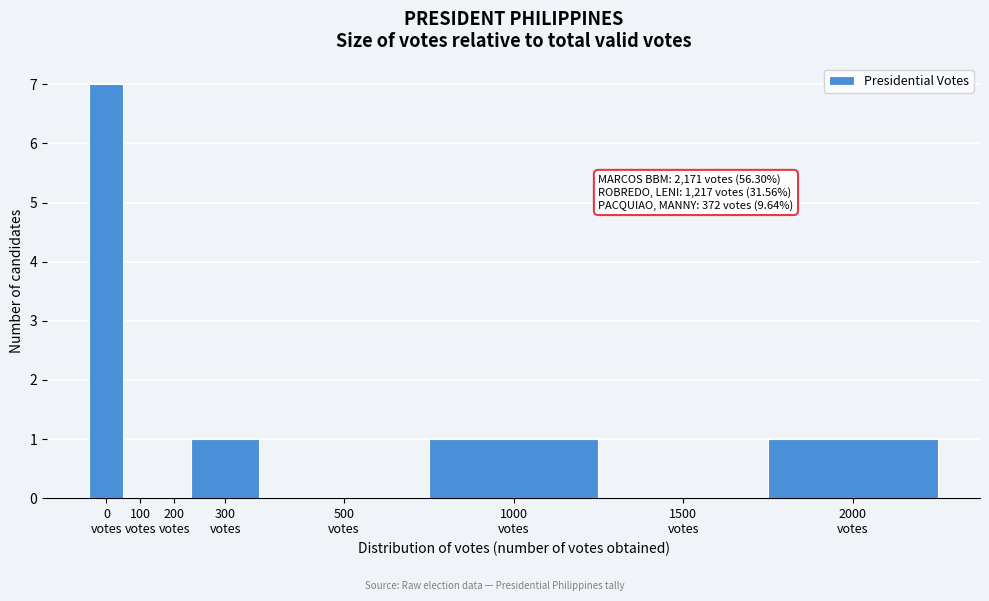

What is the greatest value displayed?

7